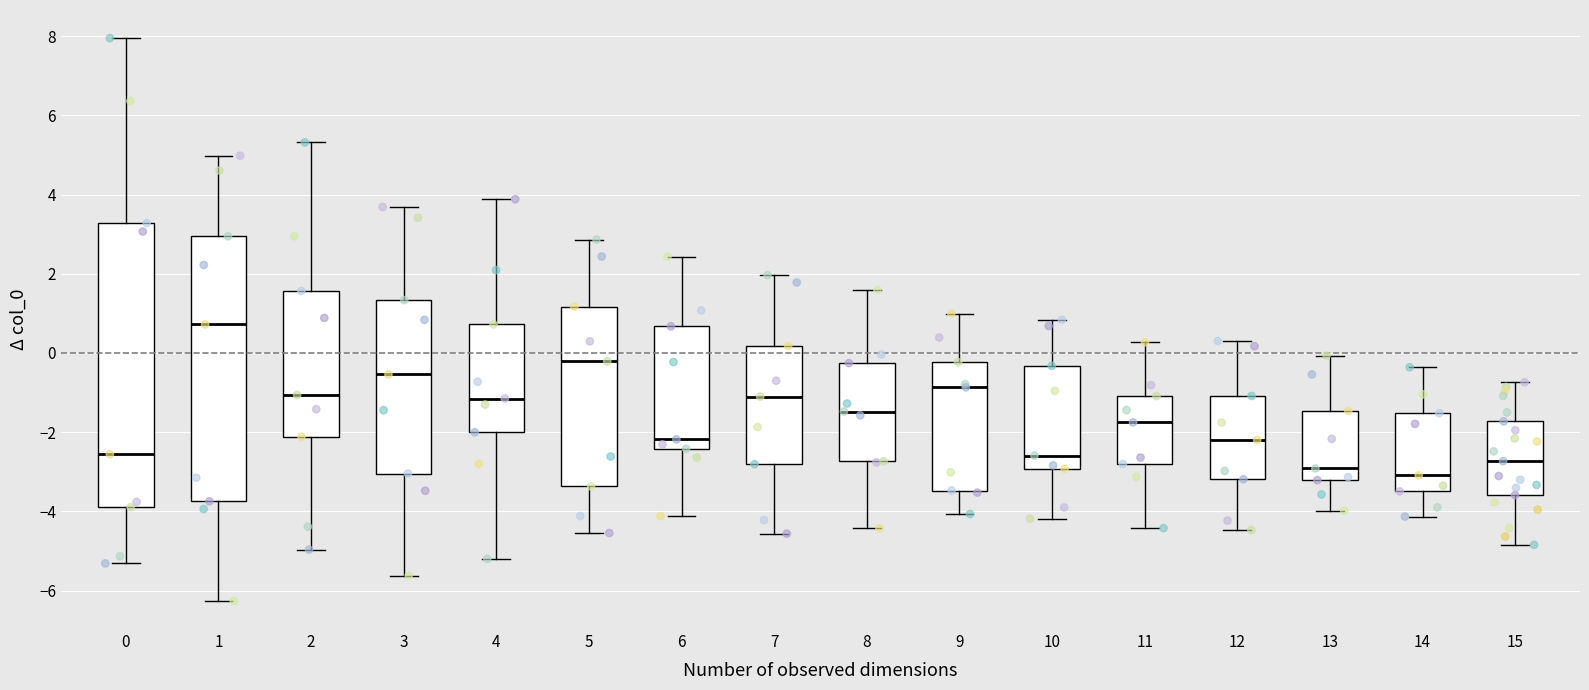

Reading left to right, read every box against the y-axis: the position of its median line, the range the box covers, and the ends of its whiskers. The values are not printed on the chart, so give them approximately, as read against the axis.

0: median -2.6, box -3.8 to 3.2, whiskers -5.4 to 8.0
1: median 0.8, box -3.8 to 3.0, whiskers -6.2 to 5.0
2: median -1.0, box -2.2 to 1.6, whiskers -5.0 to 5.4
3: median -0.6, box -3.0 to 1.4, whiskers -5.6 to 3.6
4: median -1.2, box -2.0 to 0.8, whiskers -5.2 to 3.8
5: median -0.2, box -3.4 to 1.2, whiskers -4.6 to 2.8
6: median -2.2, box -2.4 to 0.6, whiskers -4.2 to 2.4
7: median -1.2, box -2.8 to 0.2, whiskers -4.6 to 2.0
8: median -1.4, box -2.8 to -0.2, whiskers -4.4 to 1.6
9: median -0.8, box -3.4 to -0.2, whiskers -4.0 to 1.0
10: median -2.6, box -3.0 to -0.4, whiskers -4.2 to 0.8
11: median -1.8, box -2.8 to -1.0, whiskers -4.4 to 0.2
12: median -2.2, box -3.2 to -1.0, whiskers -4.4 to 0.4
13: median -3.0, box -3.2 to -1.4, whiskers -4.0 to 0.0
14: median -3.0, box -3.4 to -1.6, whiskers -4.2 to -0.4
15: median -2.8, box -3.6 to -1.8, whiskers -4.8 to -0.8